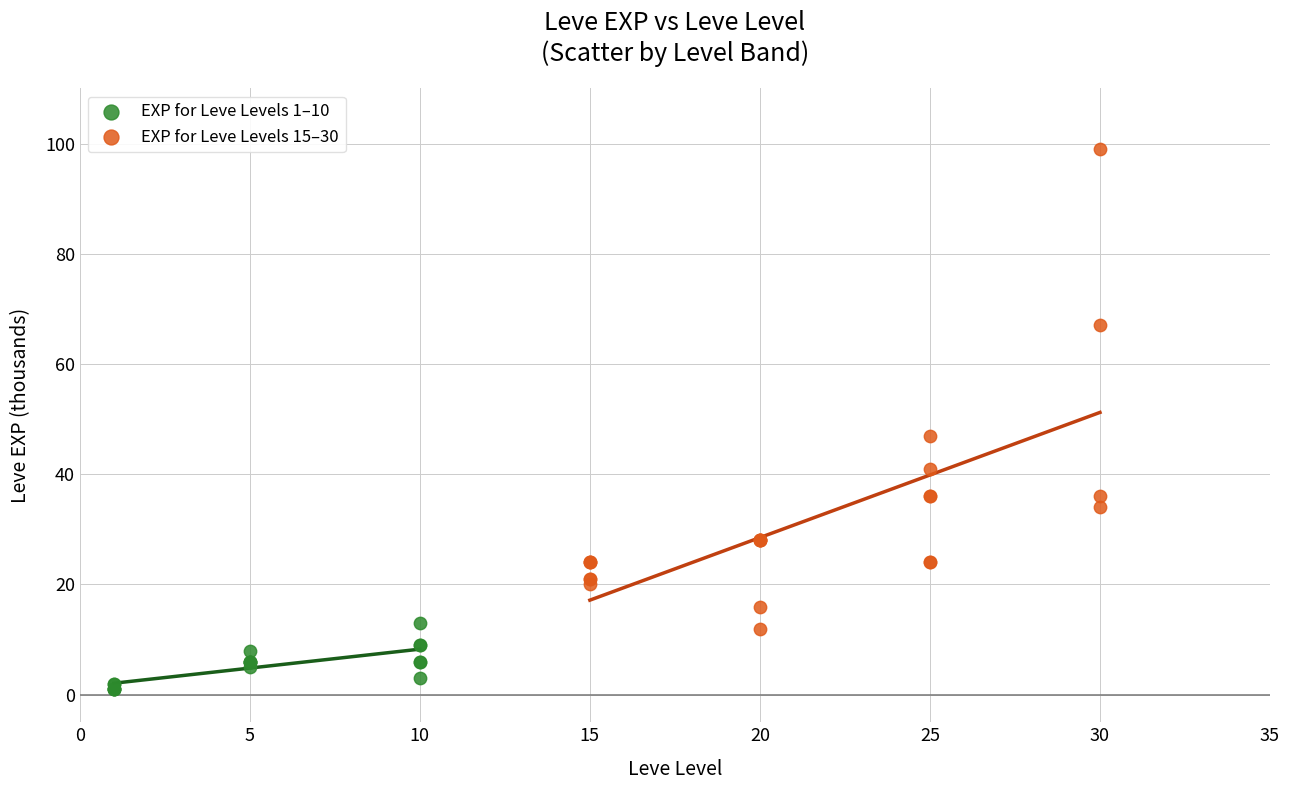

Which series has the widest spread of Y values?

EXP for Leve Levels 15–30